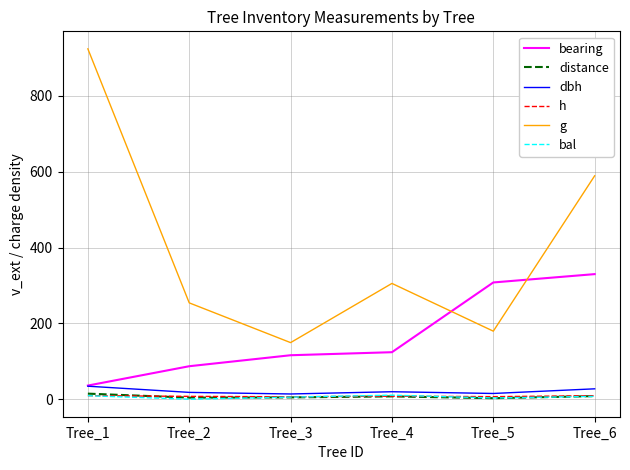

True or false: h and bearing cross at least once.

False